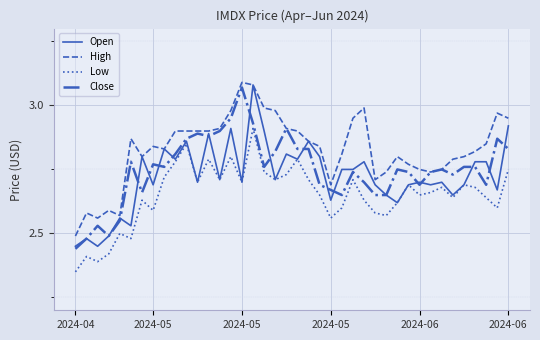

Which series has the largest total across all categories?

High